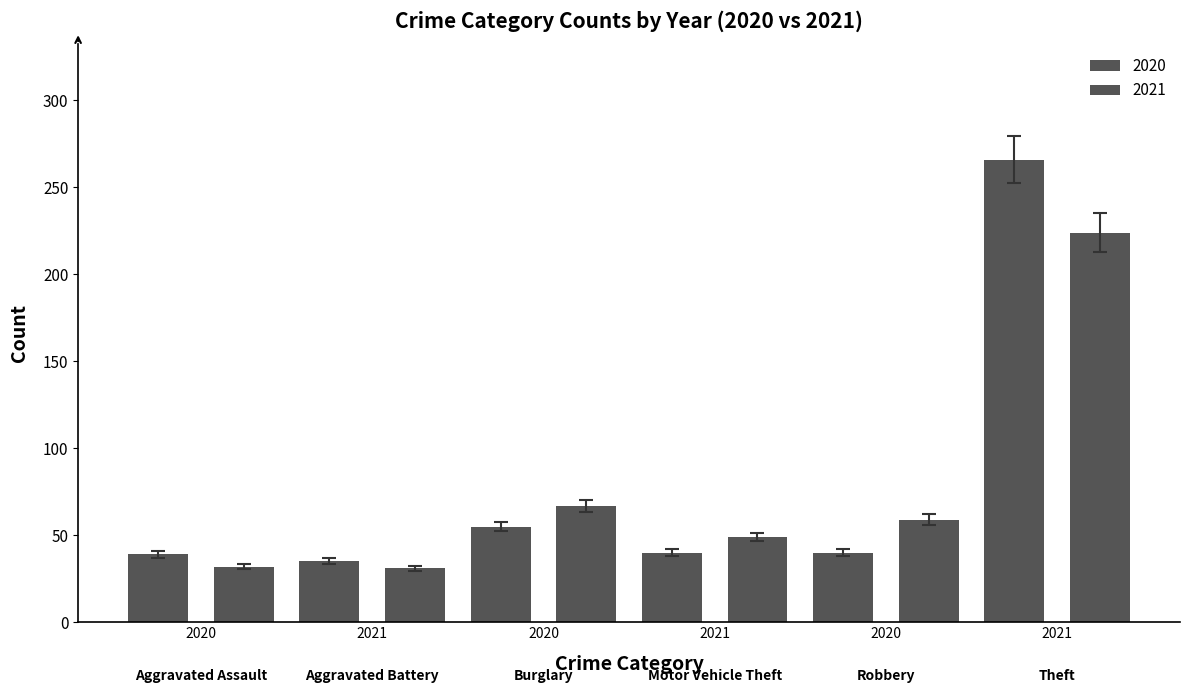

How many data points in 2020 are less than 40?

2